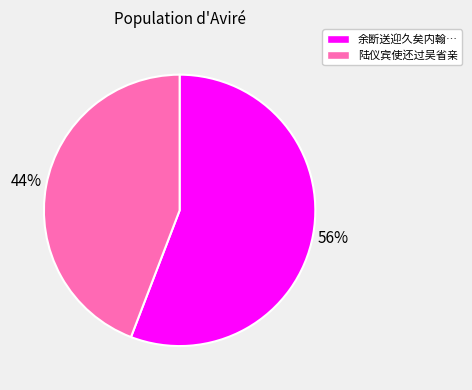

To the nearest percent, what is the difference between the largest and smallest slice percentages?

12%